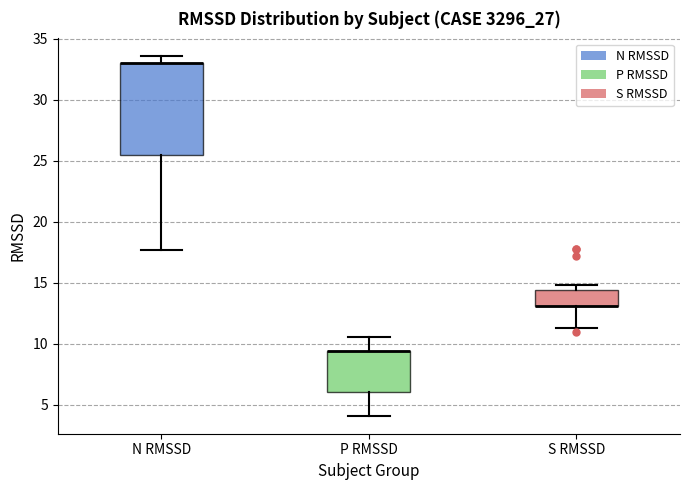

Which box is the tallest, from its lower edge to its upper edge?

N RMSSD